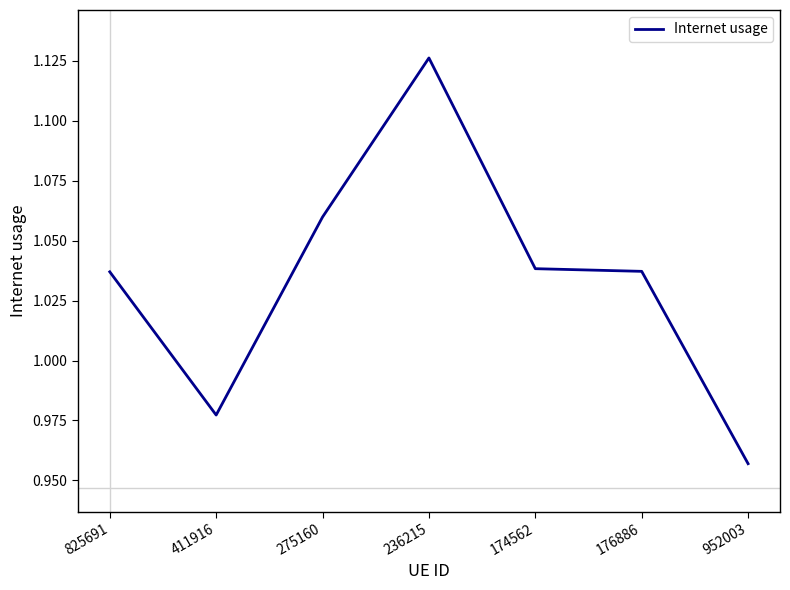

The value at 411916 is 0.5. True or false?

False